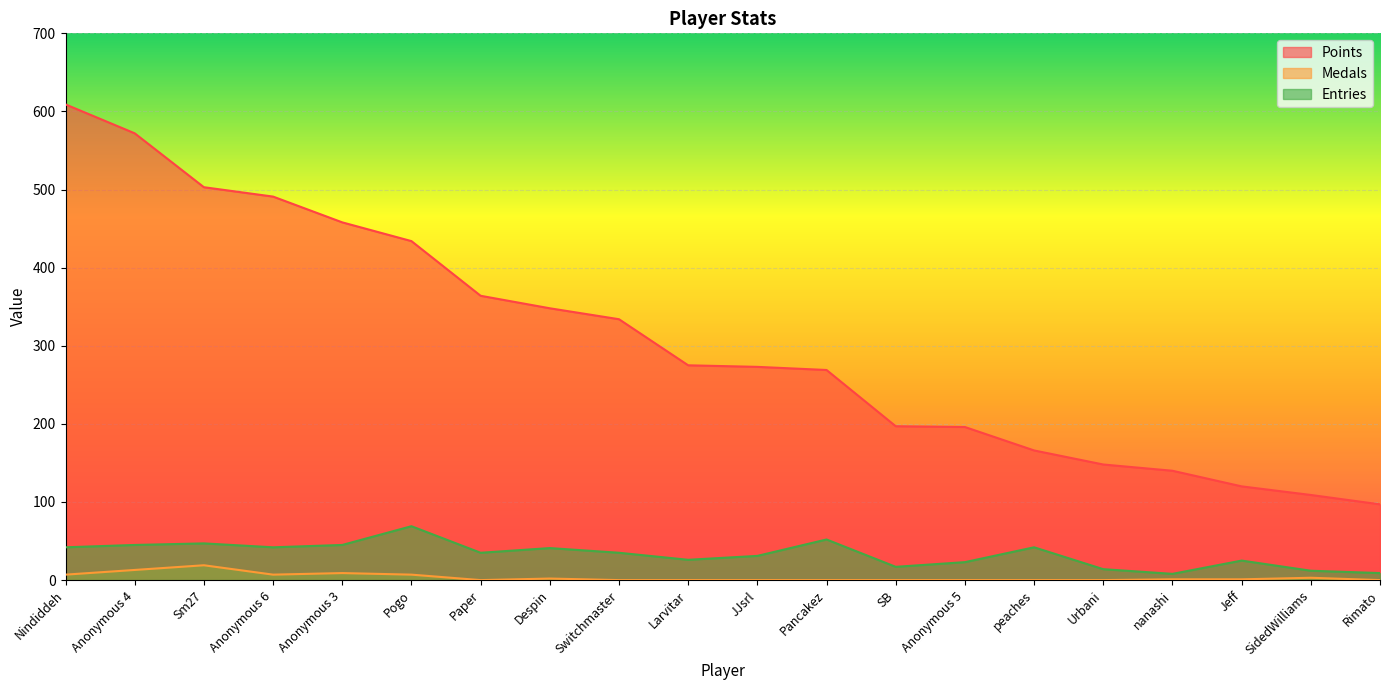

At how many categories does at least one series exceed 412?

6